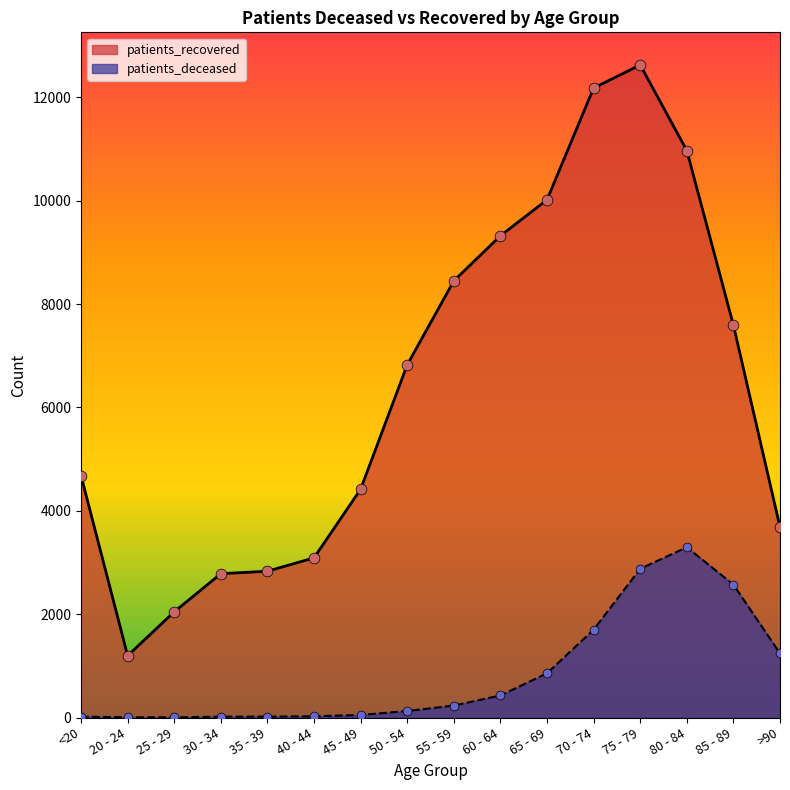

What are all the series names shown in the legend?

patients_recovered, patients_deceased